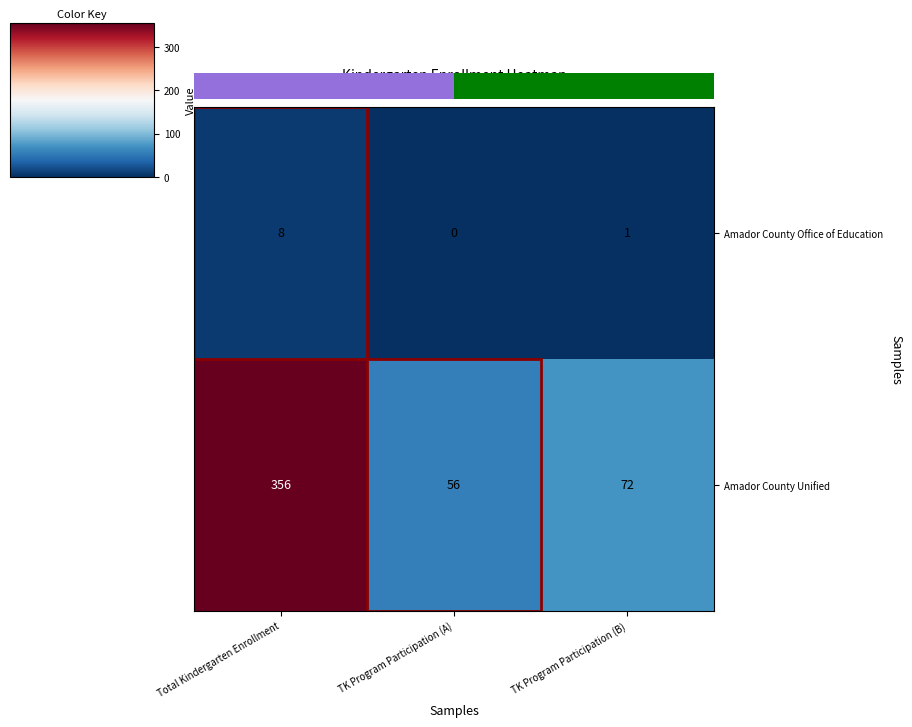

What is the sum of the Amador County Unified values at TK Program Participation (B) and Total Kindergarten Enrollment?

428